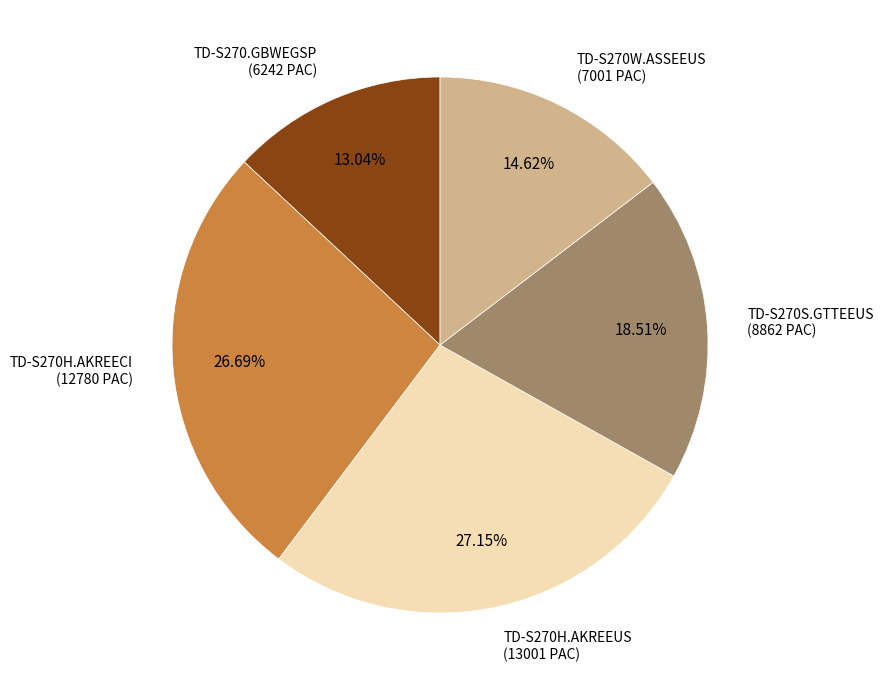

Is there a majority slice in this chart?

No